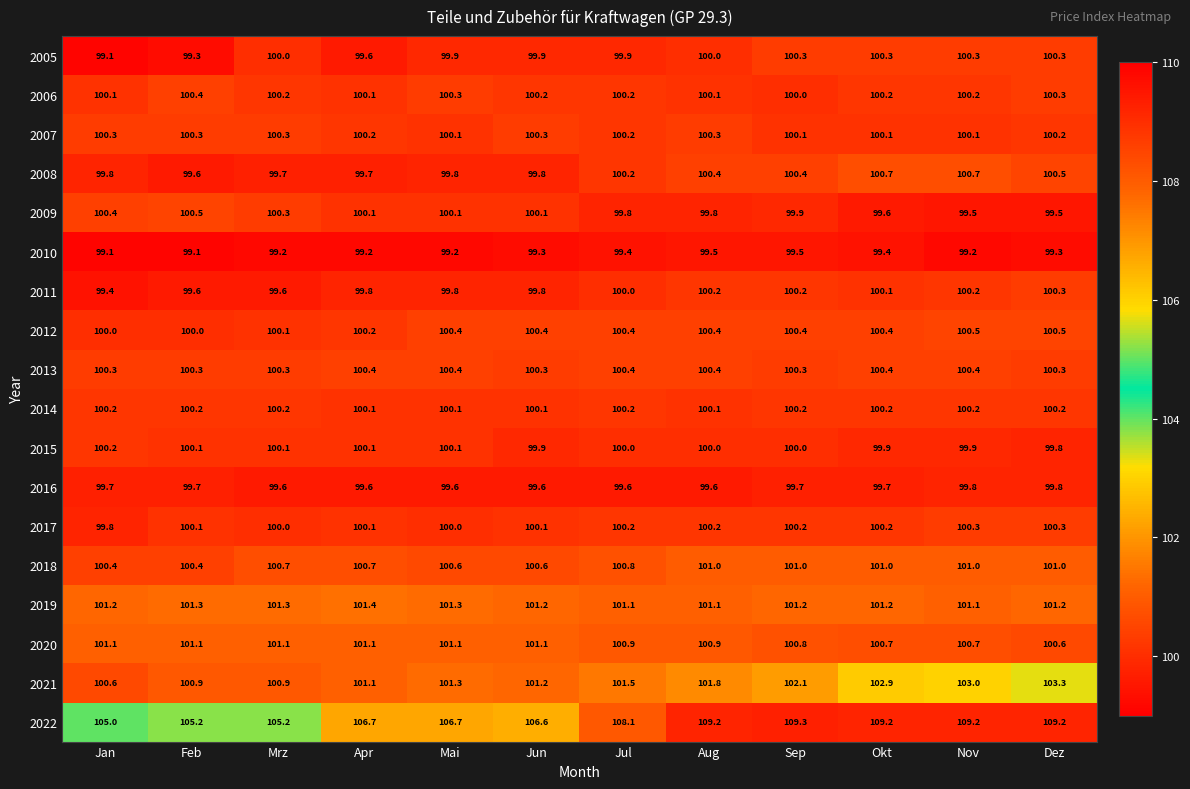

Count the 2013 values in the range 100 to 101.

12